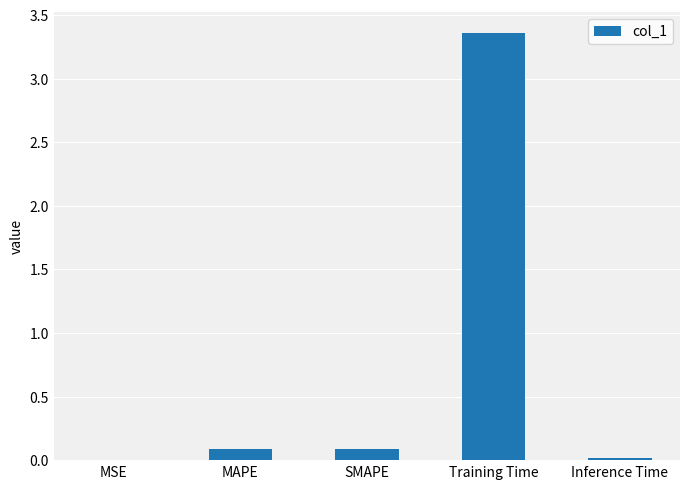

At which category does the chart reach its peak across all series?

Training Time